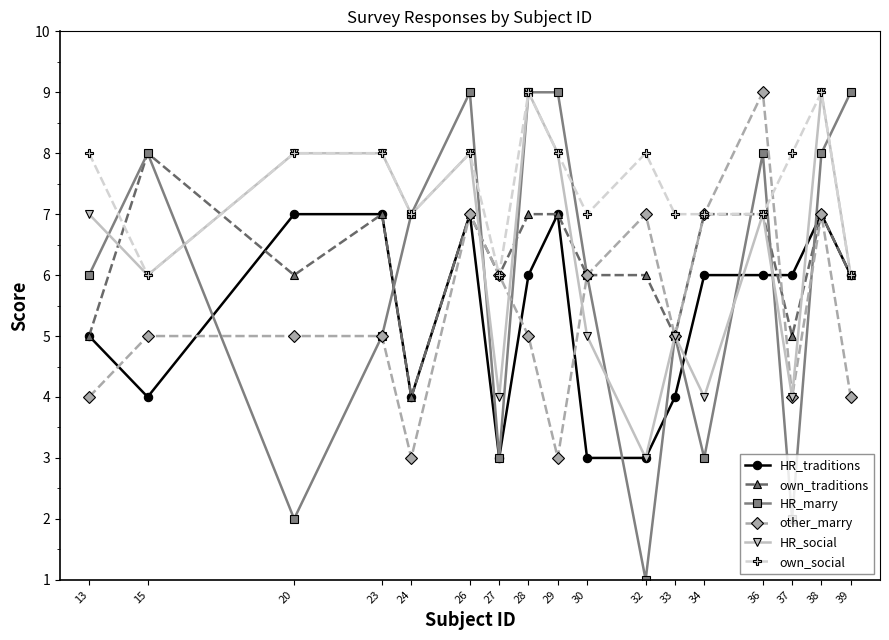

At which category does the chart reach its minimum across all series?

32